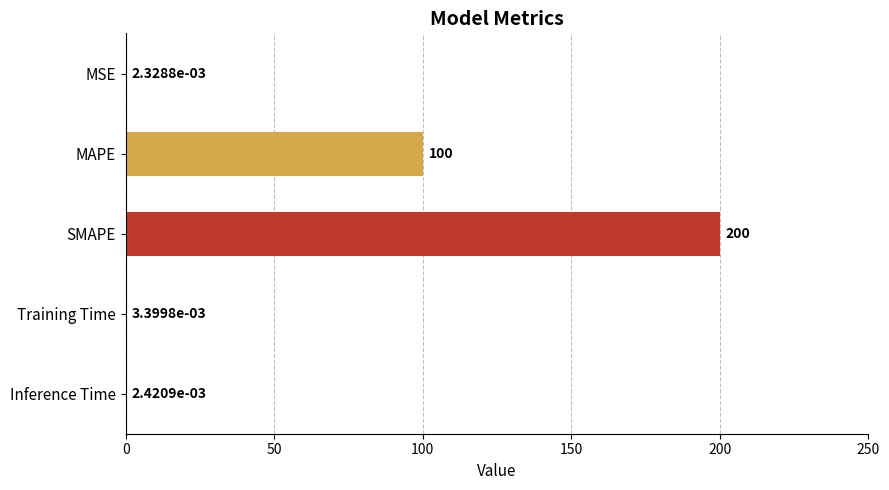

Is it true that the value at MAPE is 100.0?

True